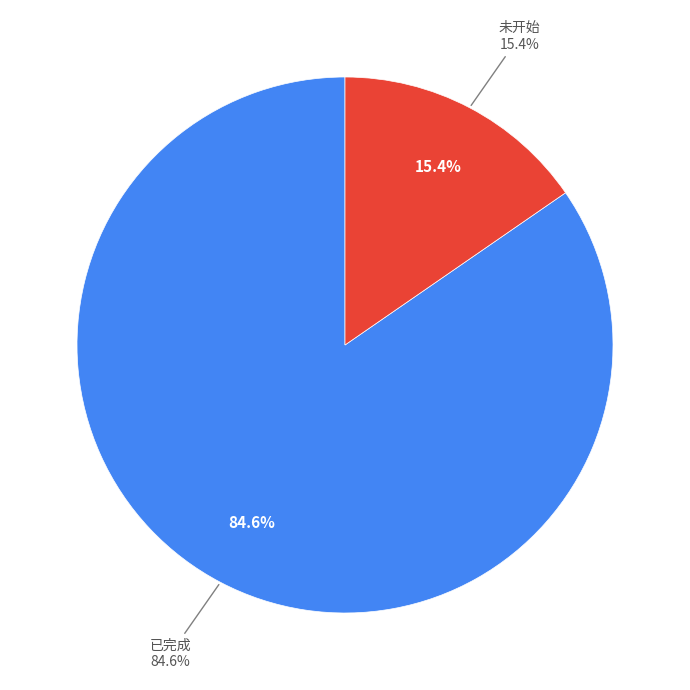

What percentage is the 已完成 slice, to the nearest percent?

85%